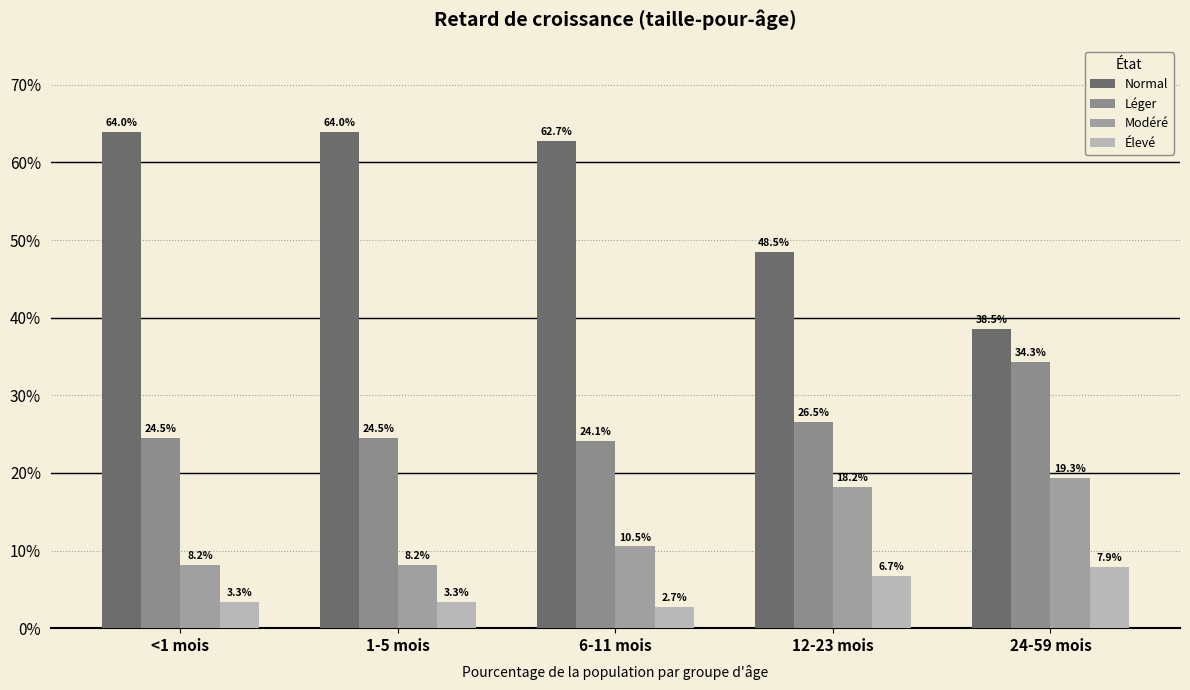

Is the value of Léger at <1 mois greater than the value of Élevé at 1-5 mois?

Yes